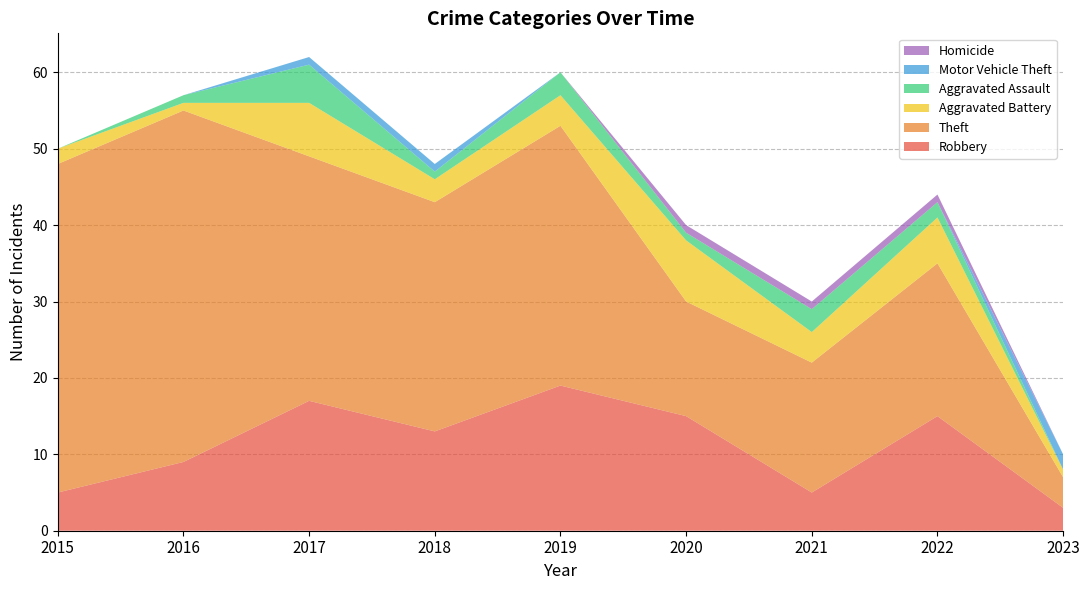

Reading left to right, transcribe all the data shown in this chart.

Robbery: 2015=5	2016=9	2017=17	2018=13	2019=19	2020=15	2021=5	2022=15	2023=3
Theft: 2015=43	2016=46	2017=32	2018=30	2019=34	2020=15	2021=17	2022=20	2023=4
Aggravated Battery: 2015=2	2016=1	2017=7	2018=3	2019=4	2020=8	2021=4	2022=6	2023=1
Aggravated Assault: 2015=0	2016=1	2017=5	2018=1	2019=3	2020=1	2021=3	2022=2	2023=0
Motor Vehicle Theft: 2015=0	2016=0	2017=1	2018=1	2019=0	2020=0	2021=0	2022=0	2023=2
Homicide: 2015=0	2016=0	2017=0	2018=0	2019=0	2020=1	2021=1	2022=1	2023=0